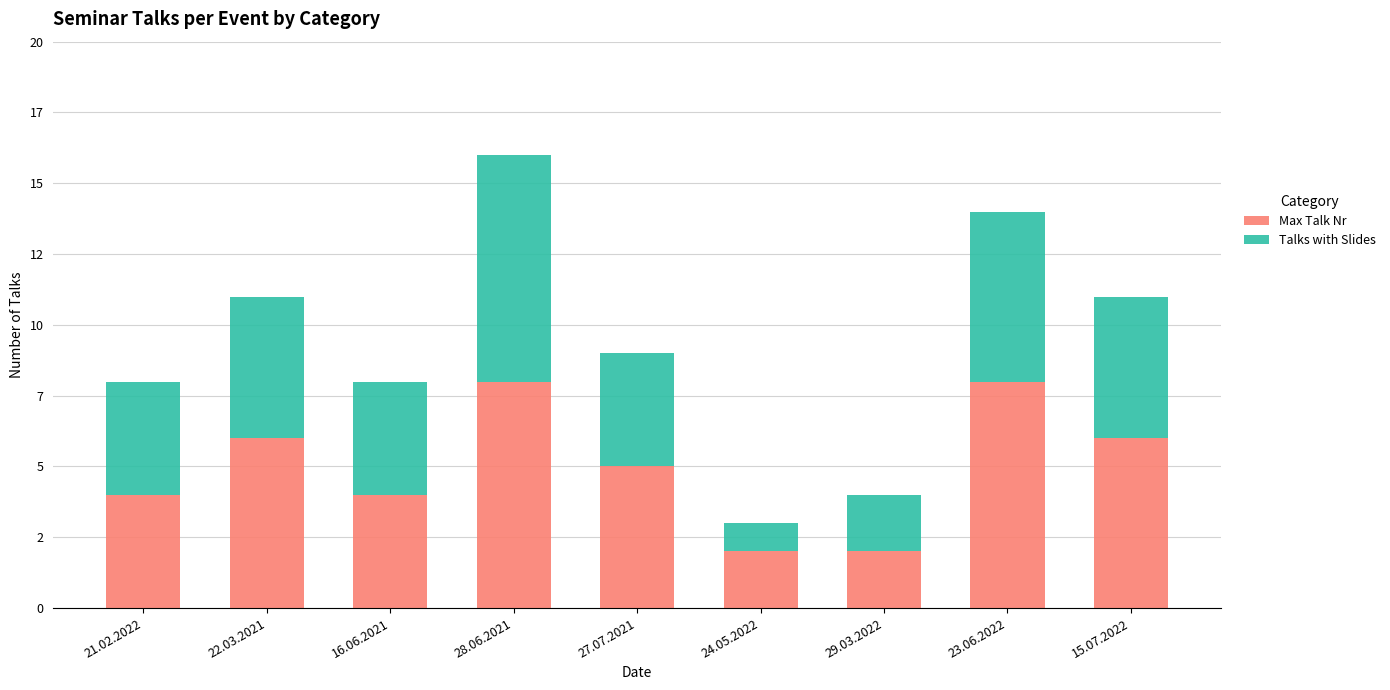

Does the chart contain any negative values?

No